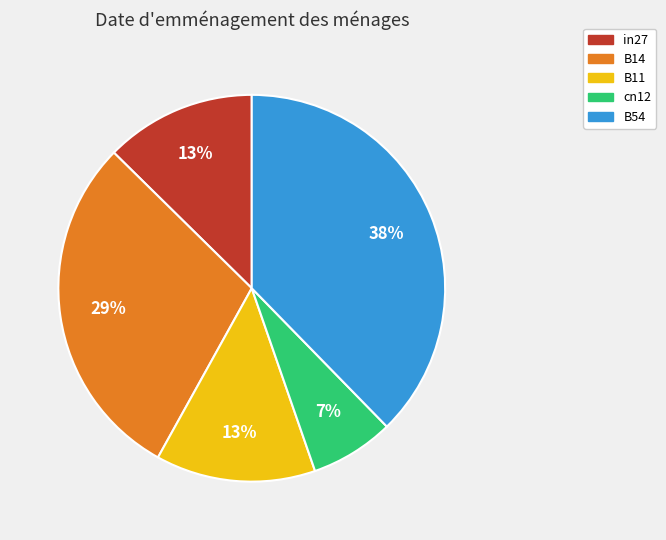

Is it true that in27 is 13% of the pie?

True